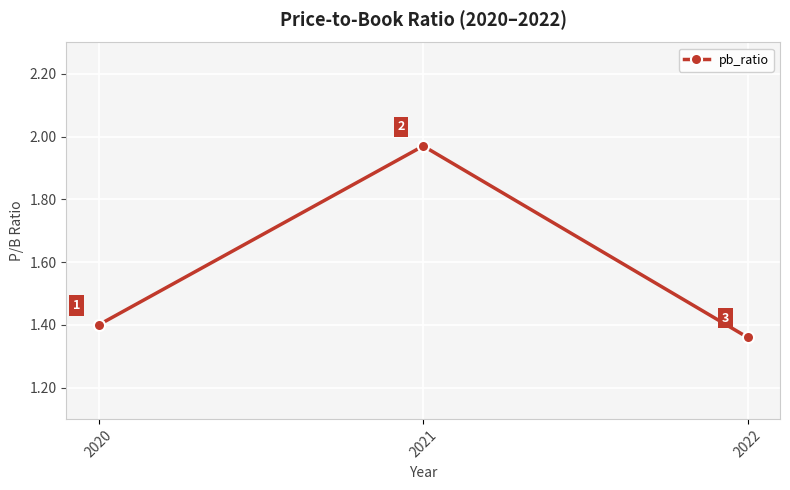

At which category does the chart reach its peak across all series?

2021